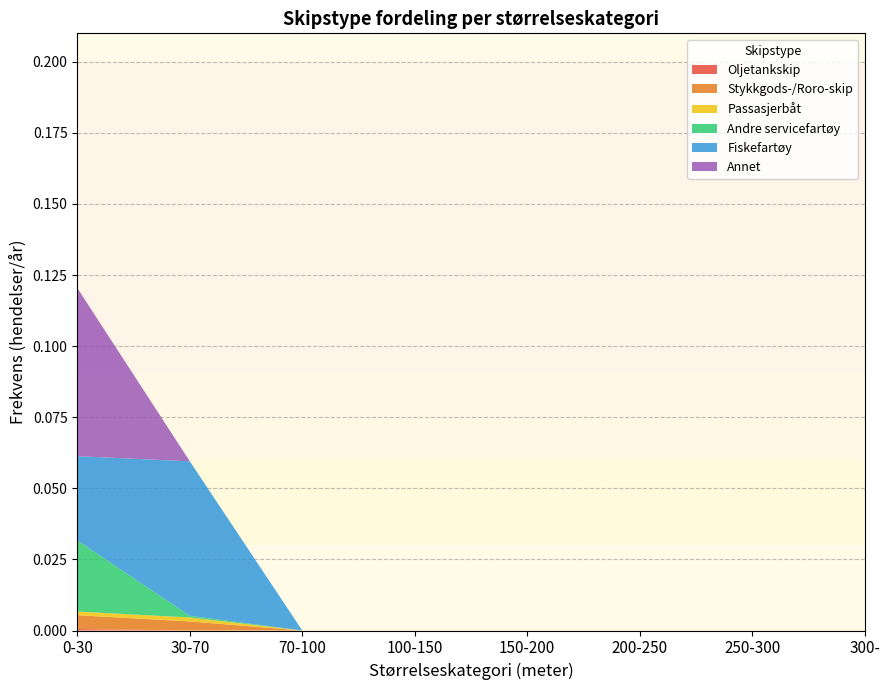

Reading left to right, transcribe all the data shown in this chart.

Oljetankskip: 0.0	0.0	0.0	0.0	0.0	0.0	0.0	0.0
Stykkgods-/Roro-skip: 0.0	0.0	0.0	0.0	0.0	0.0	0.0	0.0
Passasjerbåt: 0.0	0.0	0.0	0.0	0.0	0.0	0.0	0.0
Andre servicefartøy: 0.0	0.0	0.0	0.0	0.0	0.0	0.0	0.0
Fiskefartøy: 0.0	0.1	0.0	0.0	0.0	0.0	0.0	0.0
Annet: 0.1	0.0	0.0	0.0	0.0	0.0	0.0	0.0